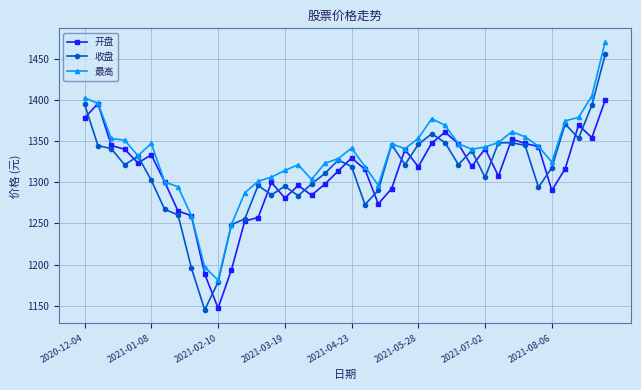

What is the average value of the 开盘 series?

1310.4